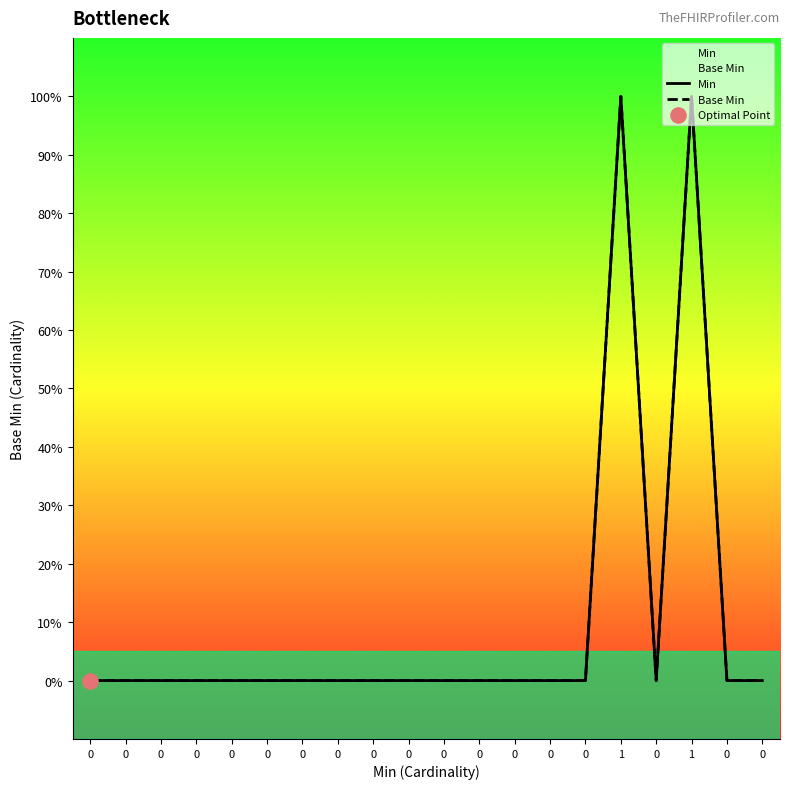

Which series has the largest total across all categories?

Min